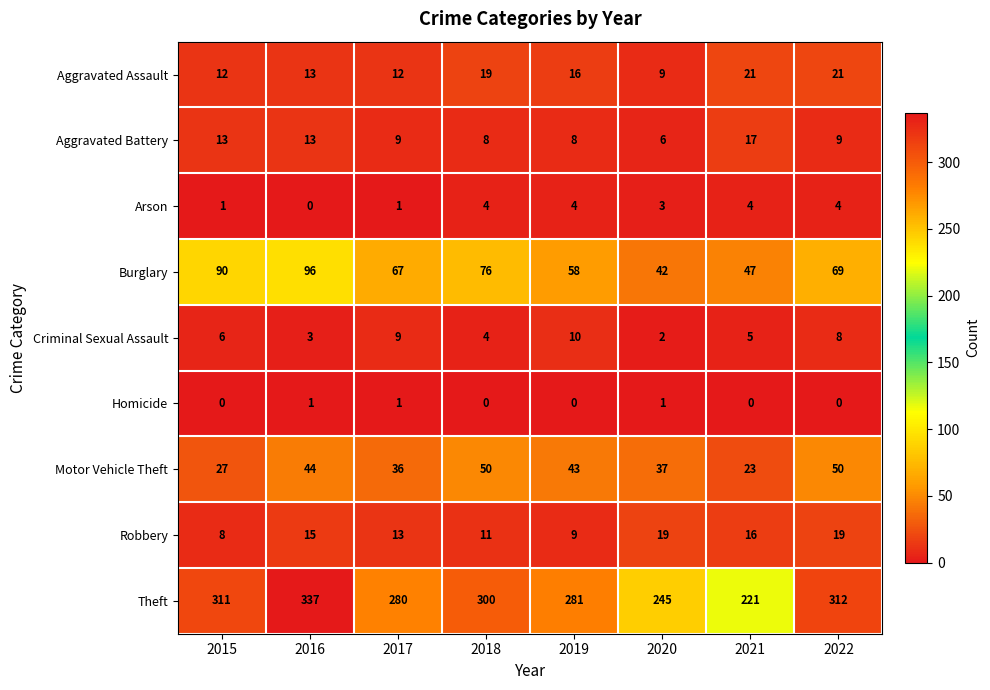

At which category does the chart reach its peak across all series?

2016